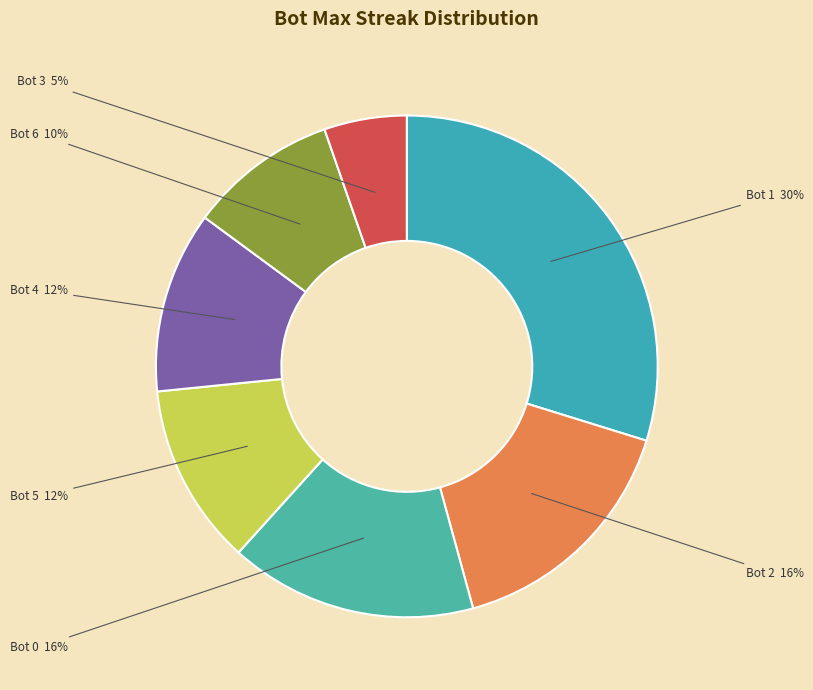

Does any single category account for the majority?

No